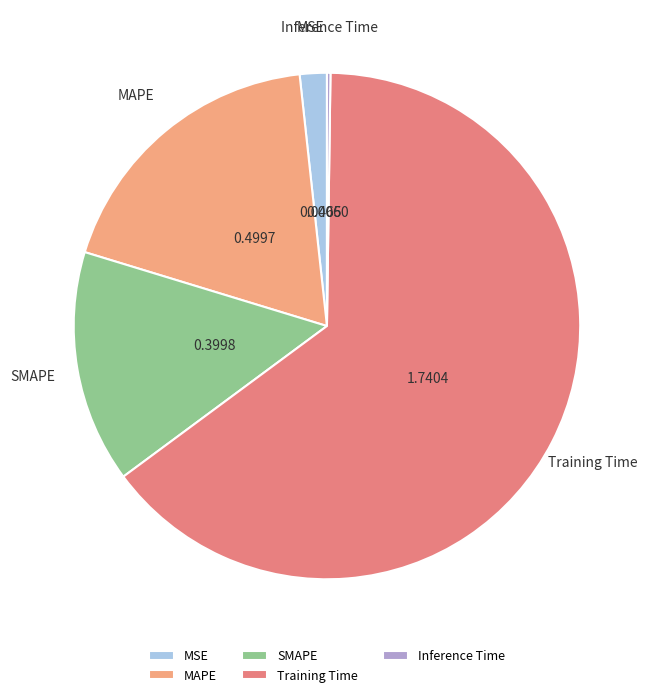

What is the majority slice?

Training Time